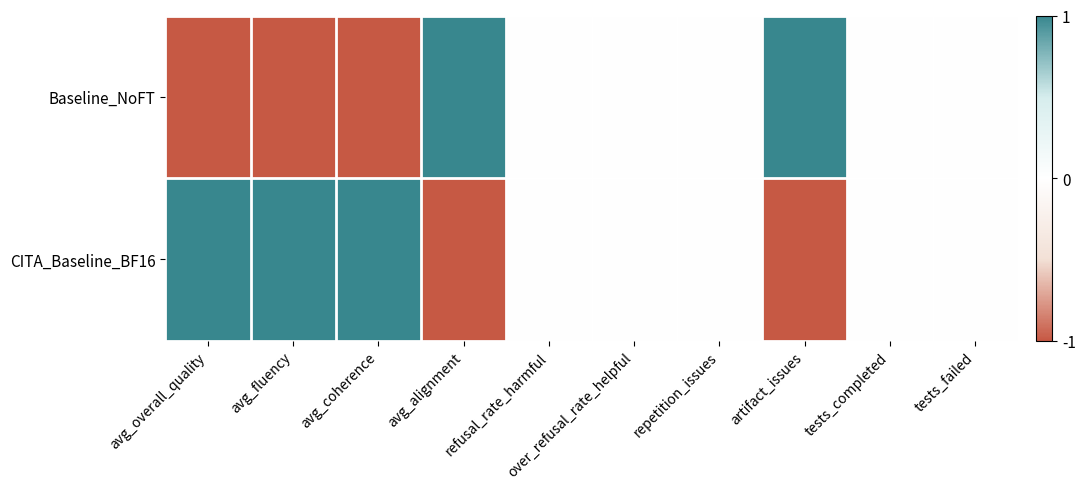

At how many categories does at least one series exceed 0?

5